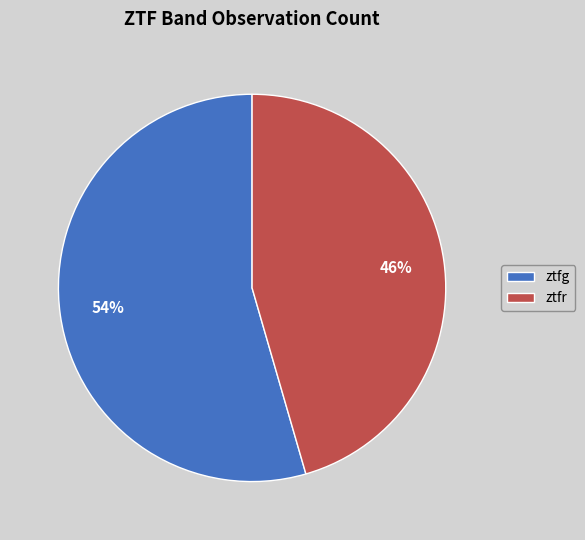

To the nearest percent, what is the average slice percentage?

50%